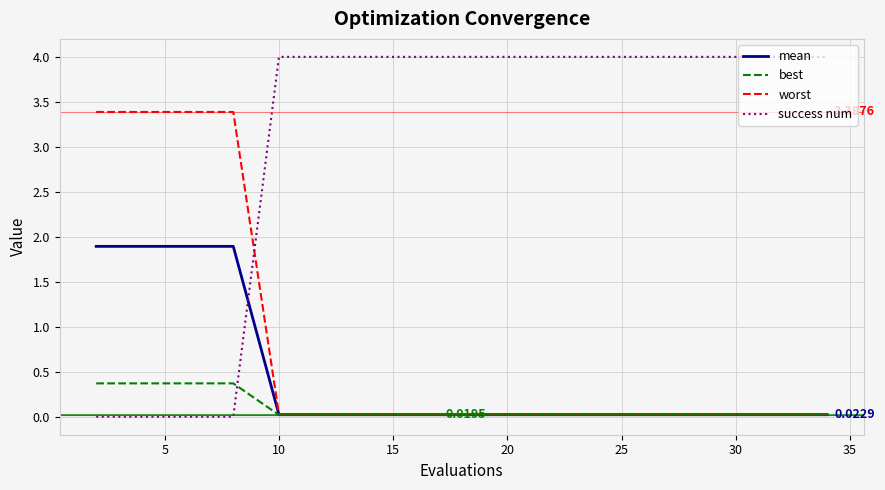

Which series has the largest total across all categories?

success num